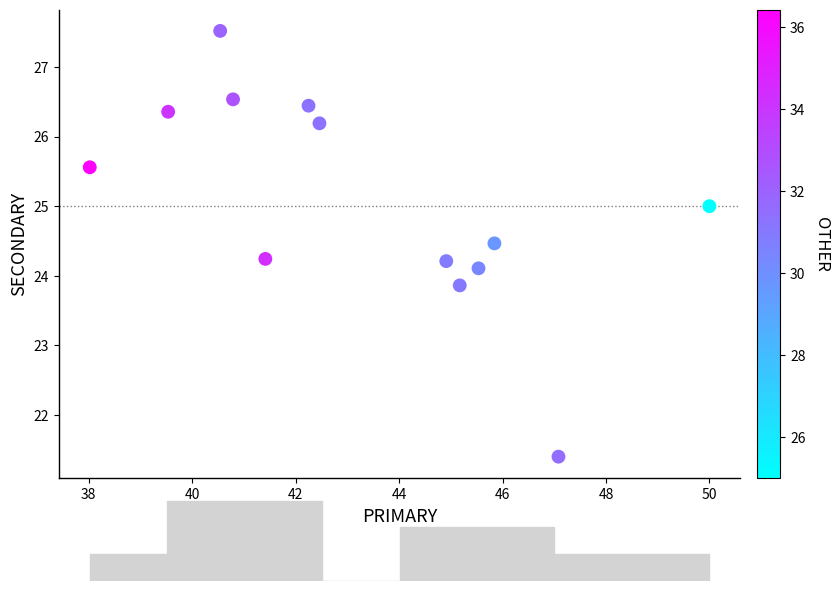

What is the range of X values (max minus min)?

12.0